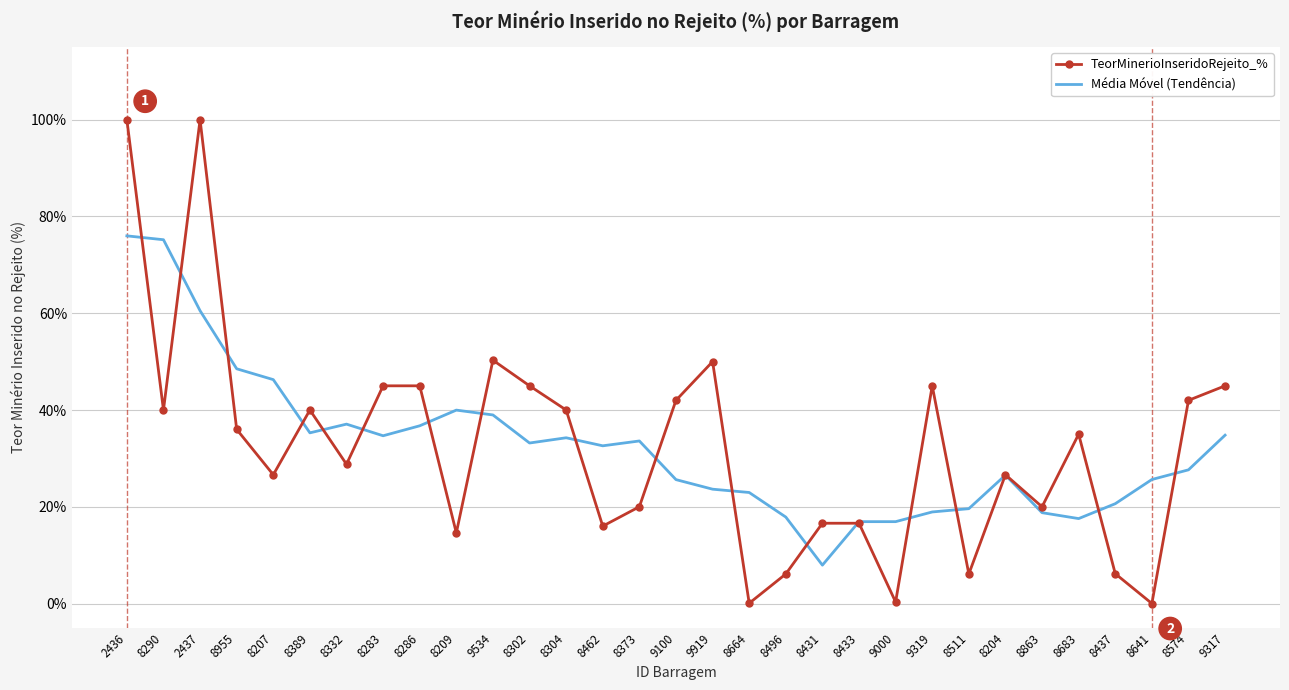

What is the difference between the highest and lowest values at 9100?

16.4